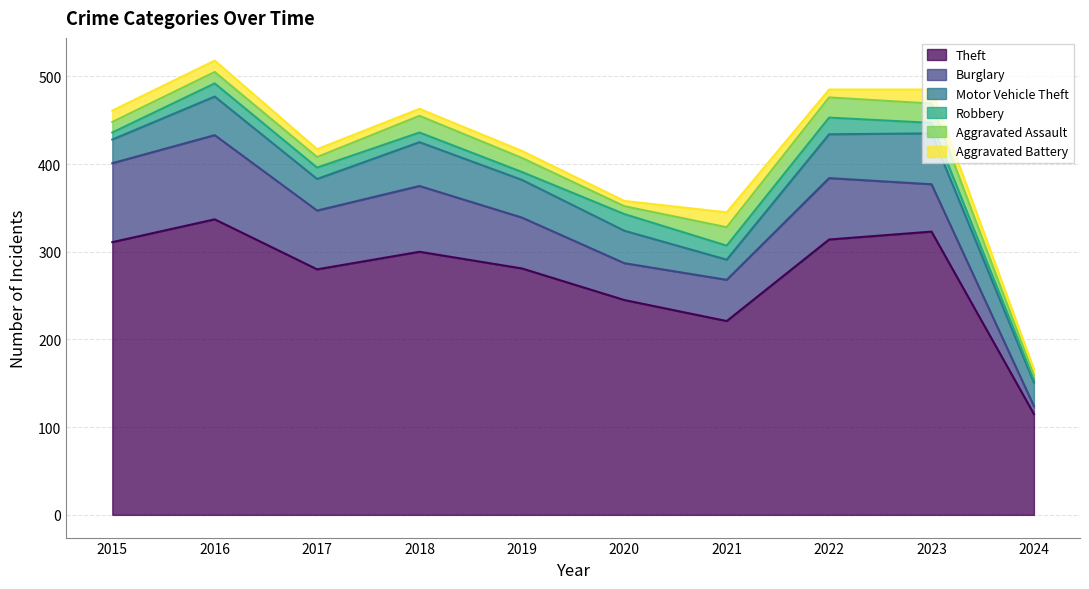

What is the difference between the Aggravated Battery values at 2020 and 2015?

7